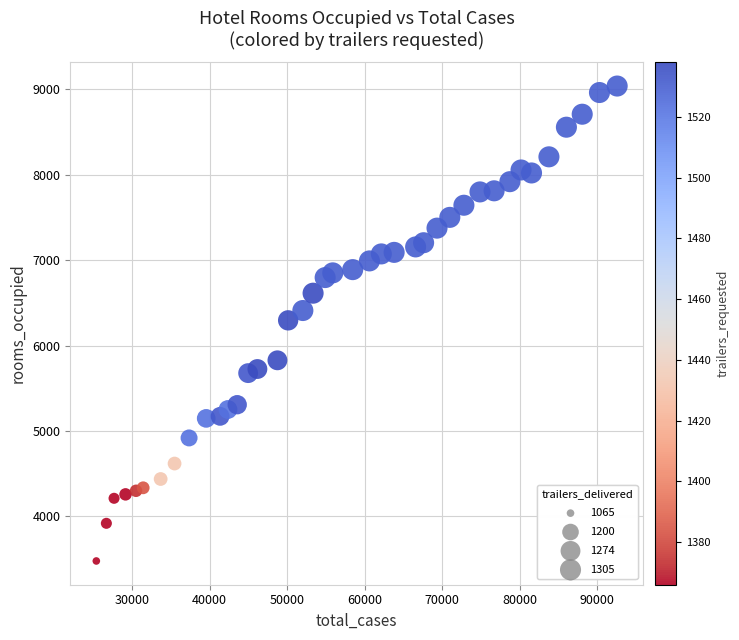

What is the range of X values (max minus min)?

67175